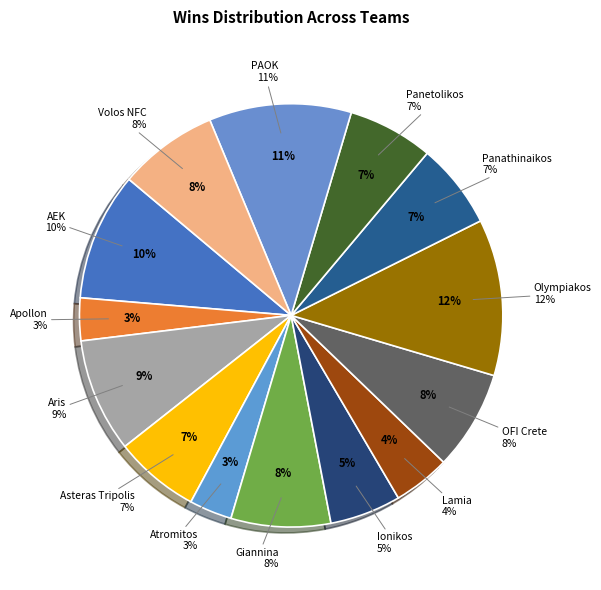

To the nearest percent, what portion does Panathinaikos represent?

7%